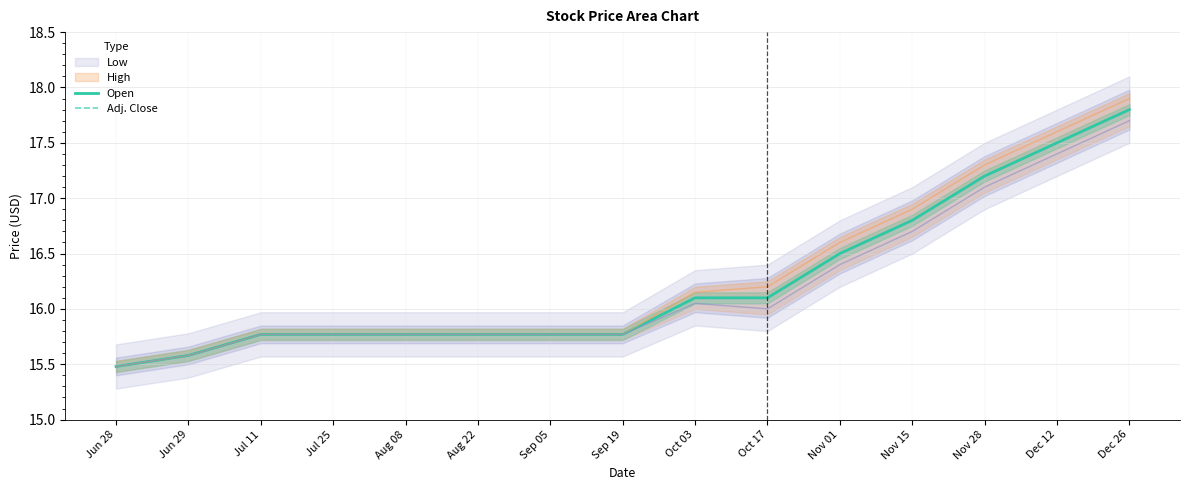

What is the average value of the Open series?

16.2